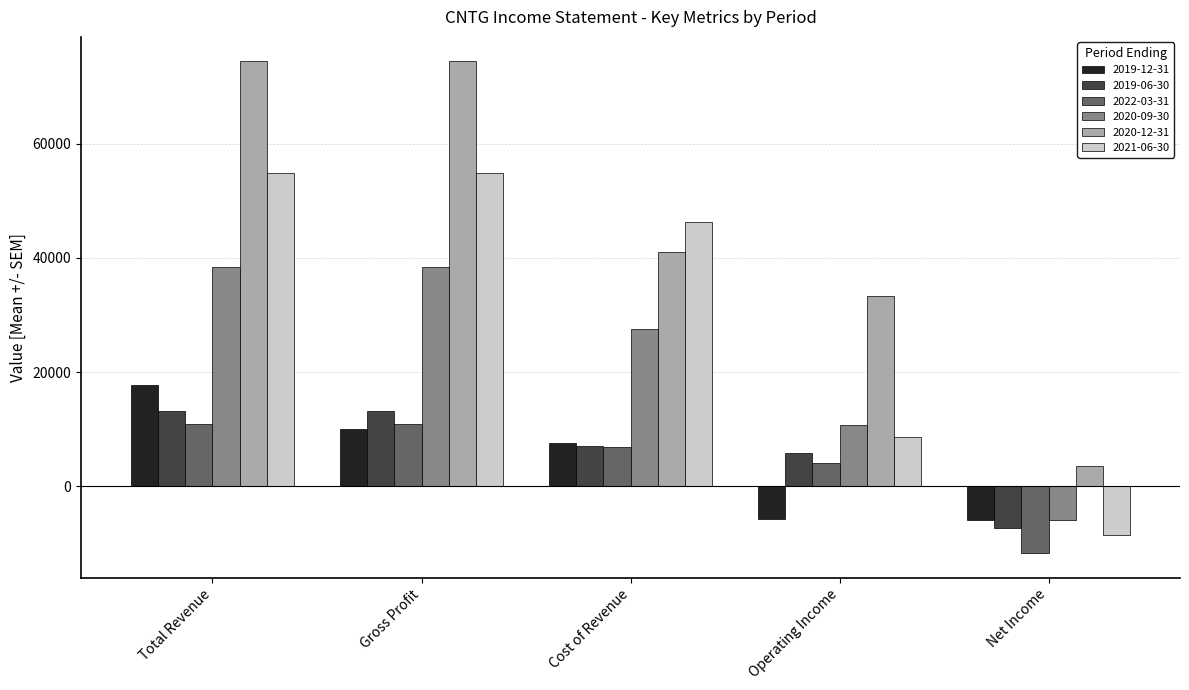

What is the difference between the second highest and second lowest values in the 2019-06-30 series?

7200